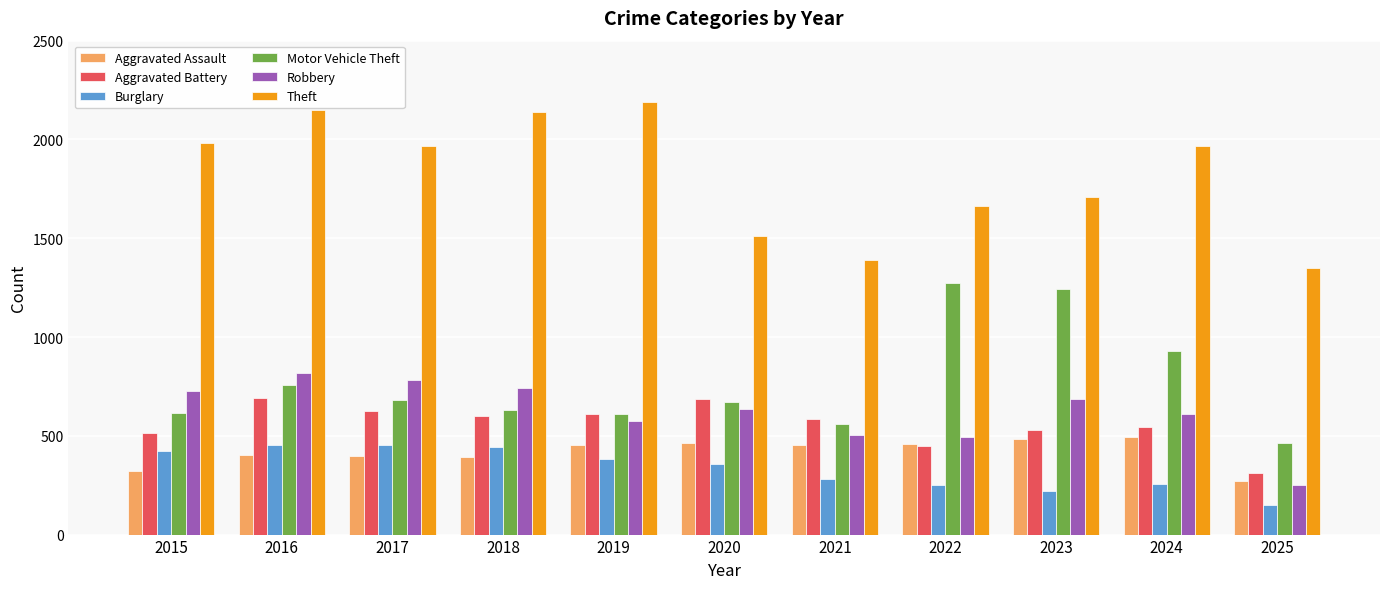

What is the value of the Theft bar at the 11th from the left?

1349